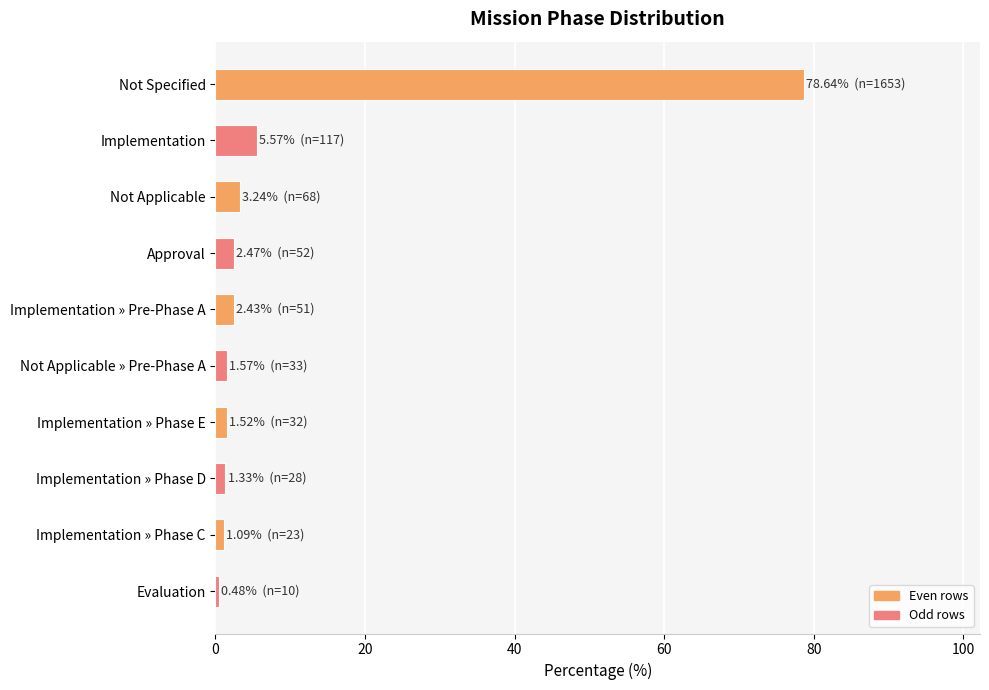

What is the label of the 4th bar from the top?

Approval